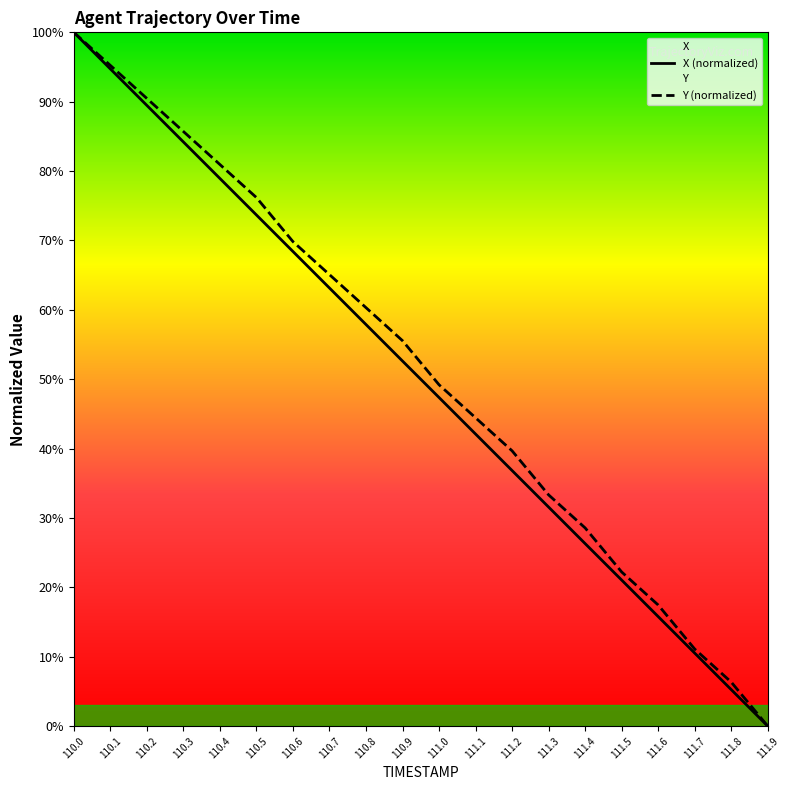

True or false: X and Y cross at least once.

False